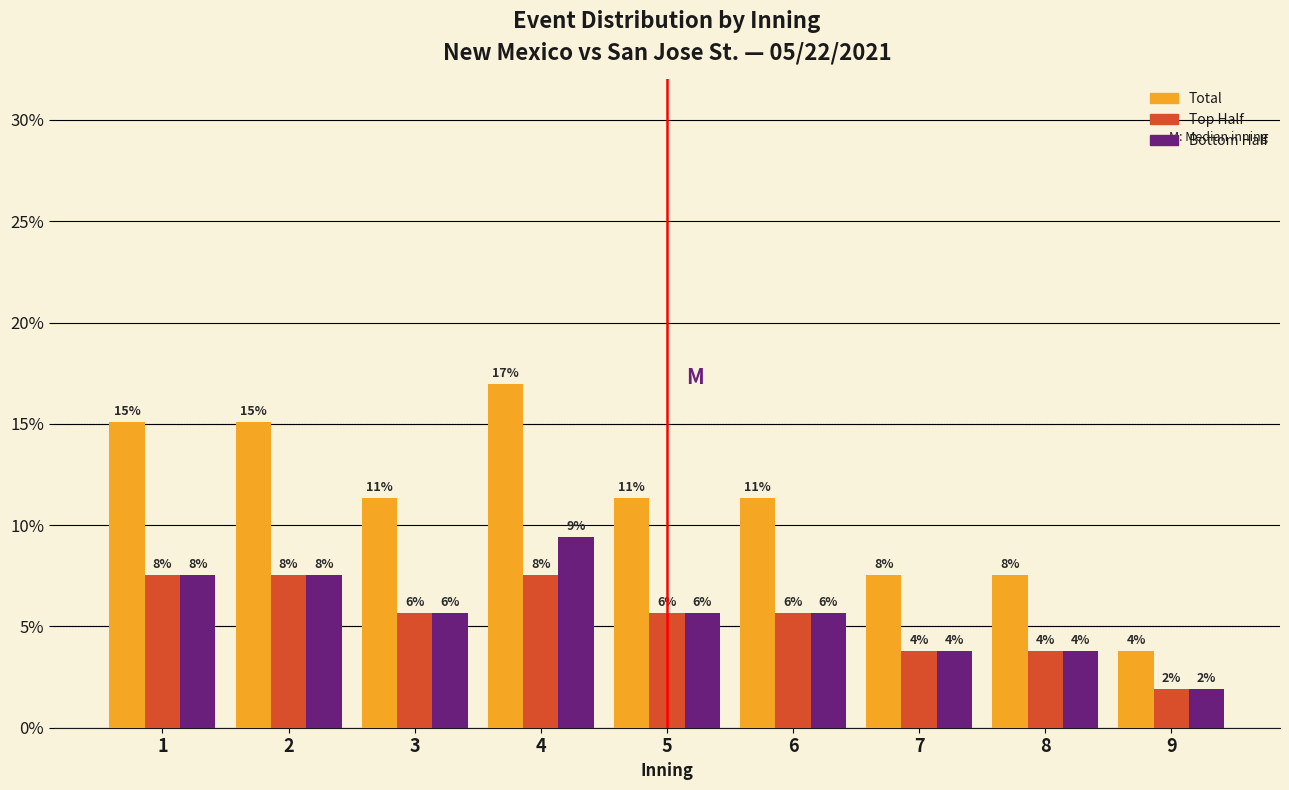

What are all the series names shown in the legend?

Total, Top Half, Bottom Half